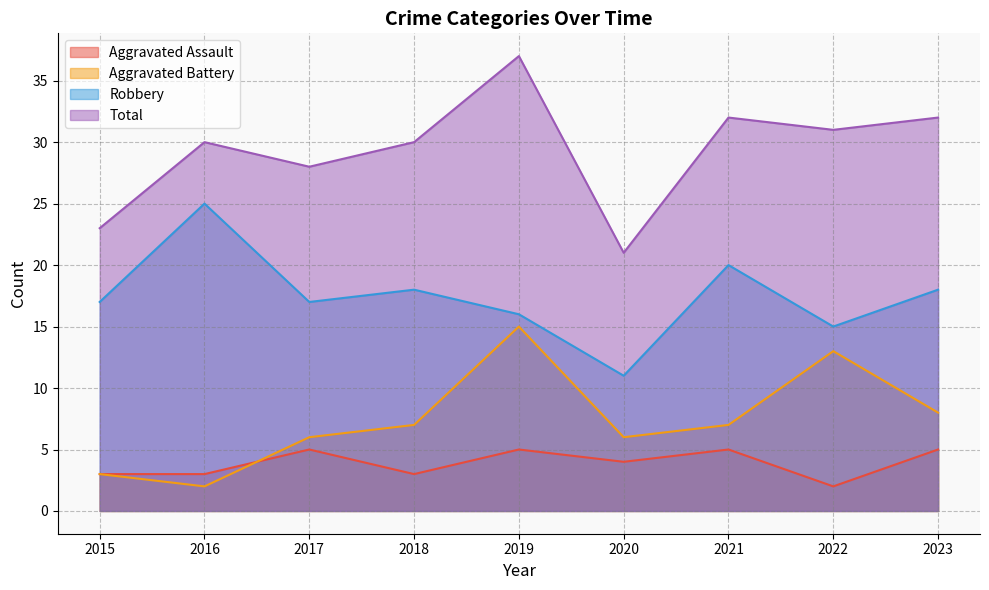

What is the approximate value of Aggravated Assault at 2018?

3